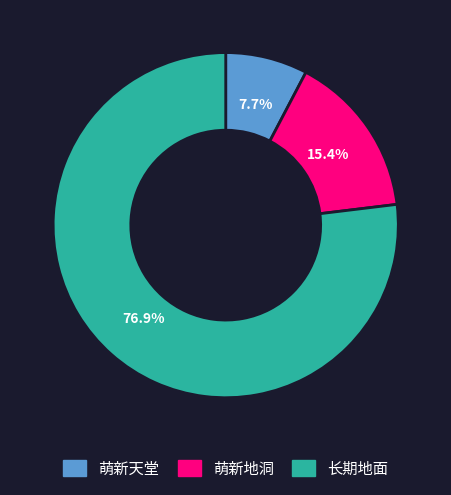

Combined, what portion of the pie is 长期地面 and 萌新地洞?

92.3%